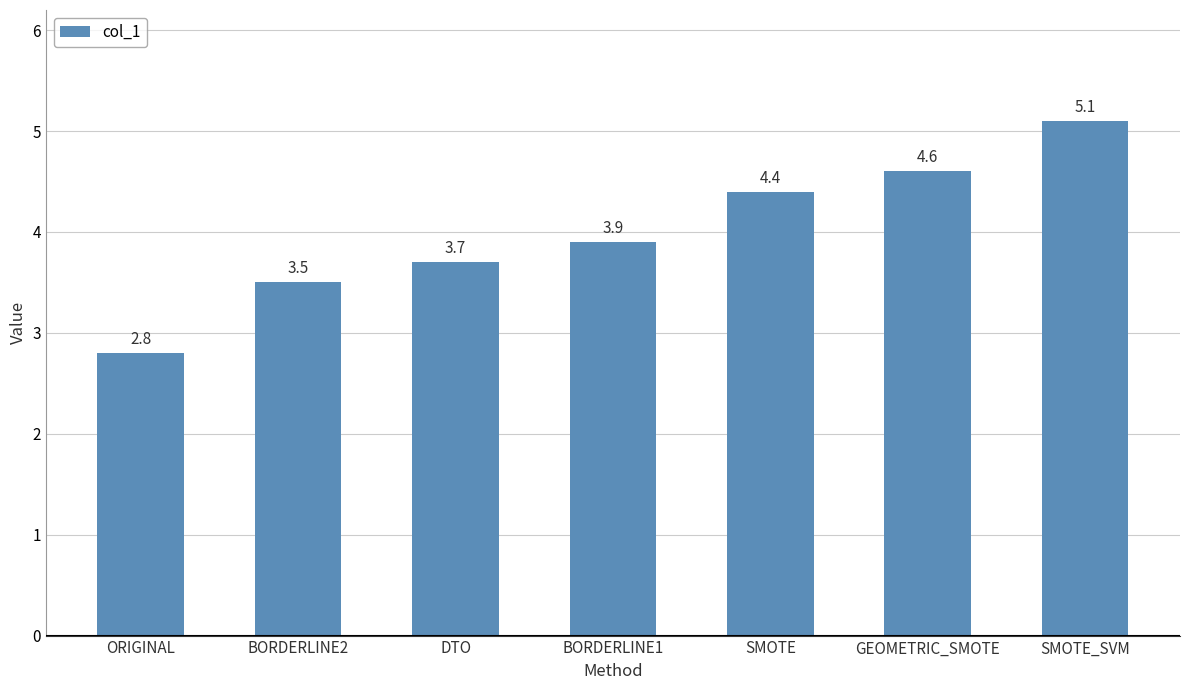

How many data points does each series have?

7